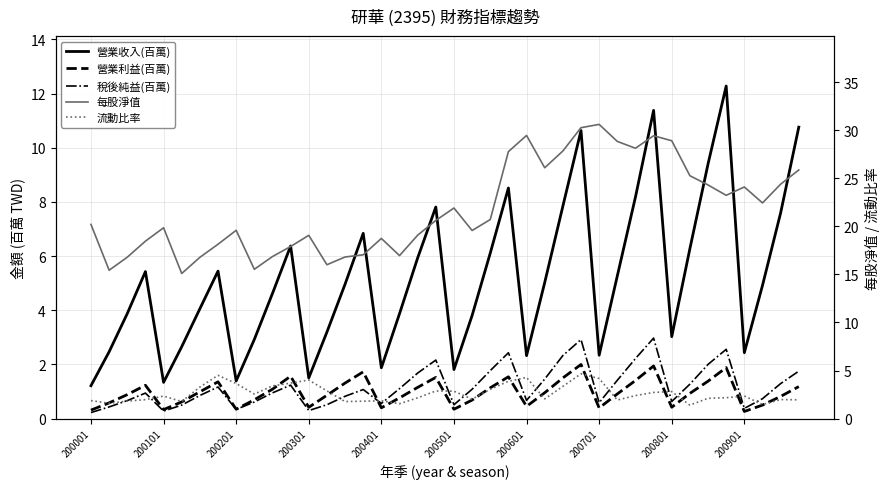

What is the average value of the 流動比率 series?

2.6